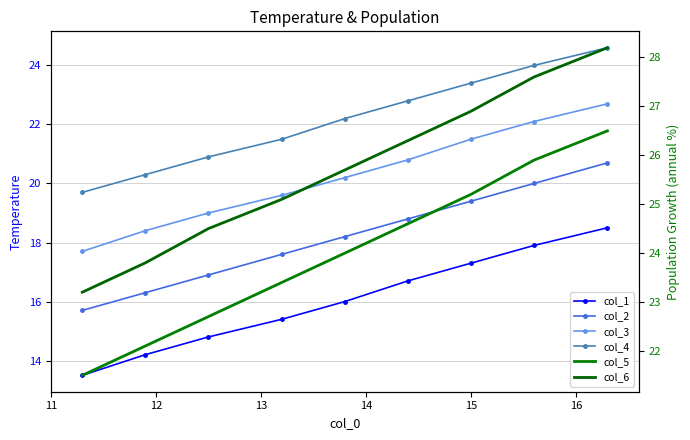

How many values in the col_6 series exceed 25?

6